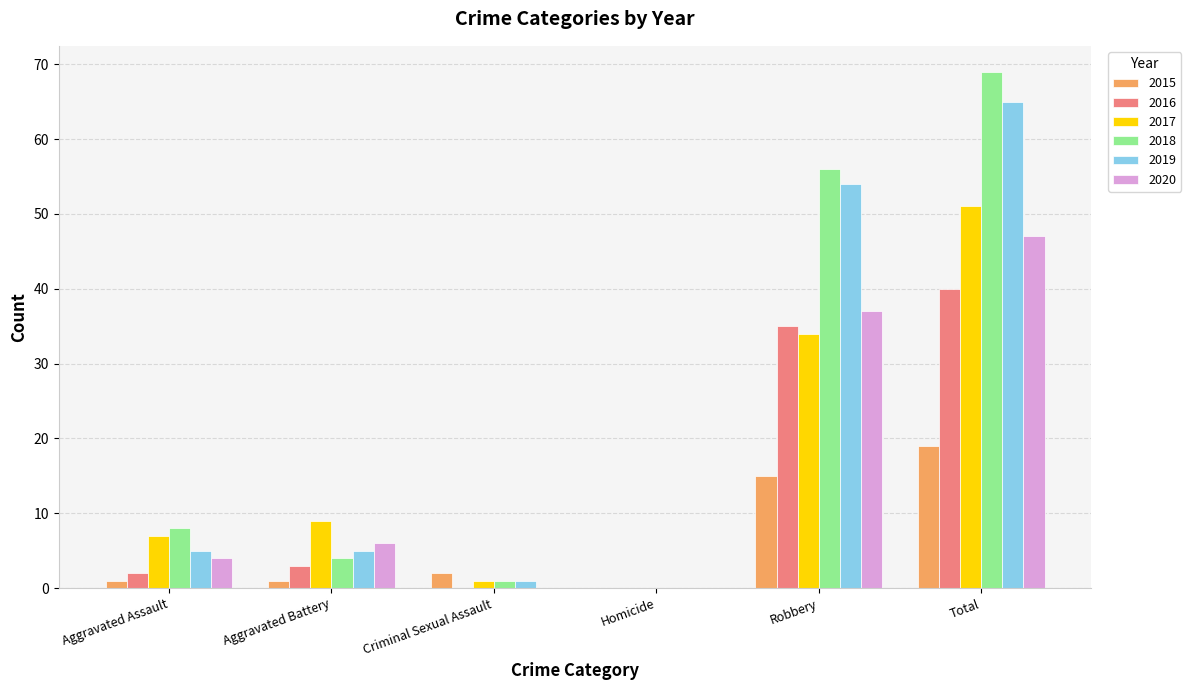

Is it true that 2017 equals 51 at Total?

True